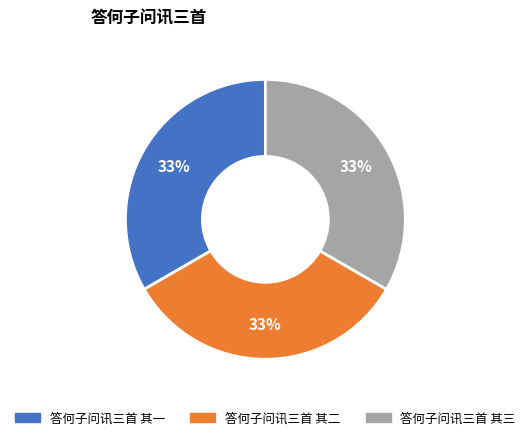

Does 答何子问讯三首 其三 represent more than half of the total?

No